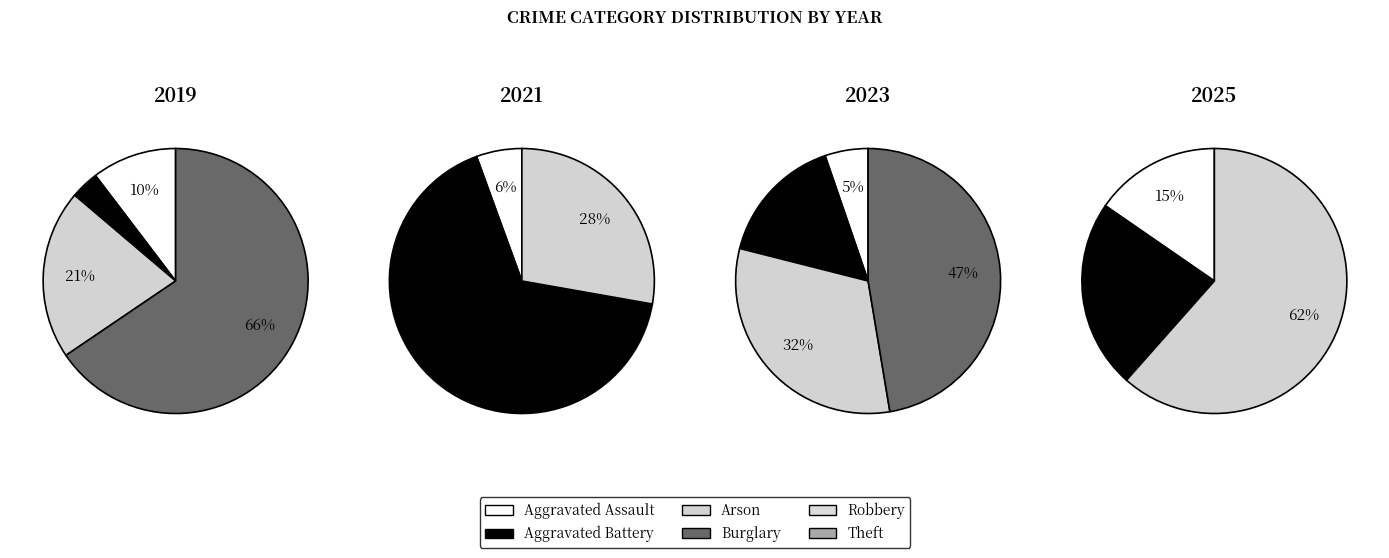

What percentage is the Aggravated Assault slice, to the nearest percent?

5%